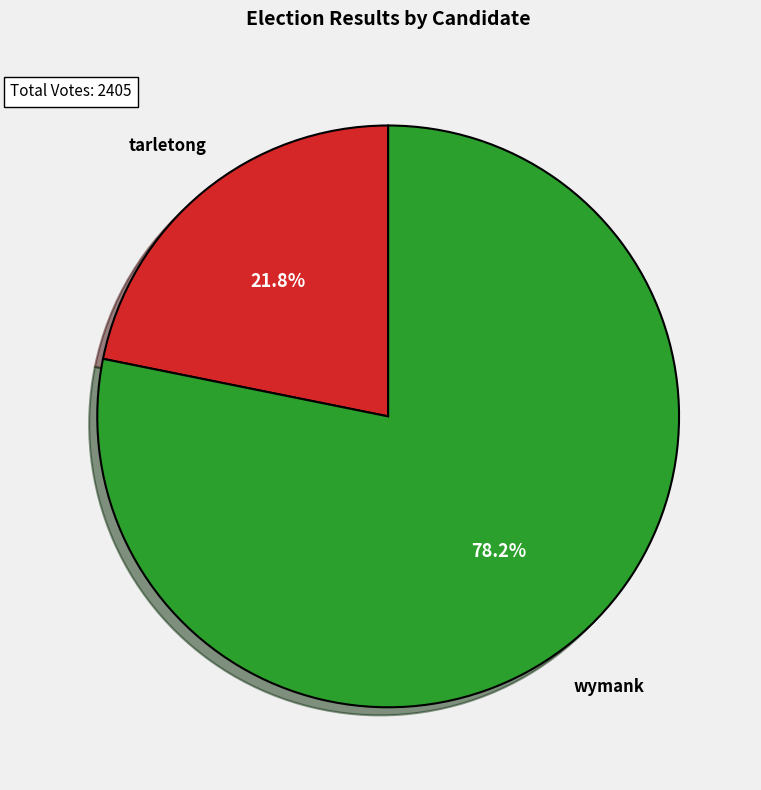

What is the majority slice?

wymank